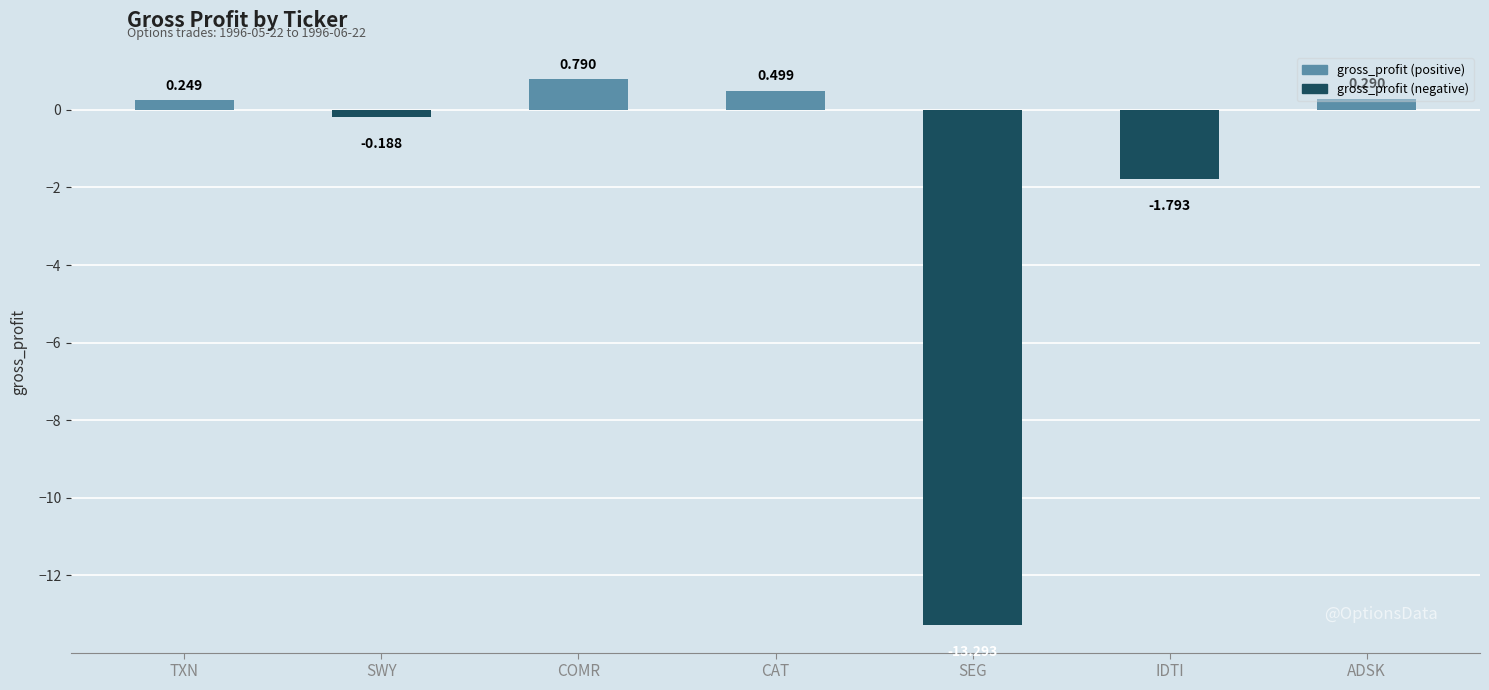

What is the value of the 5th bar from the left?

-13.3